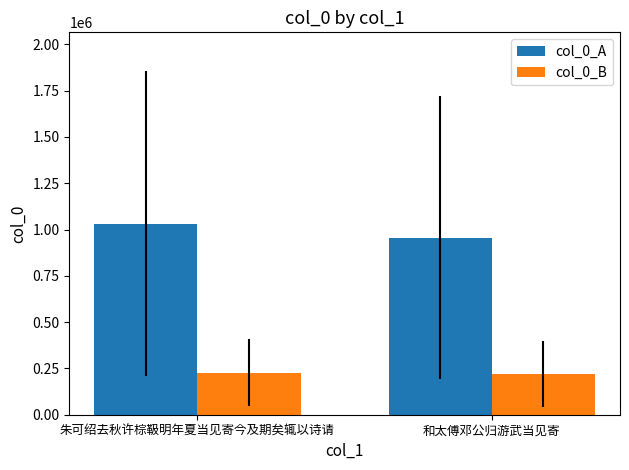

Count the col_0_A values in the range 955396 to 1032328.

2